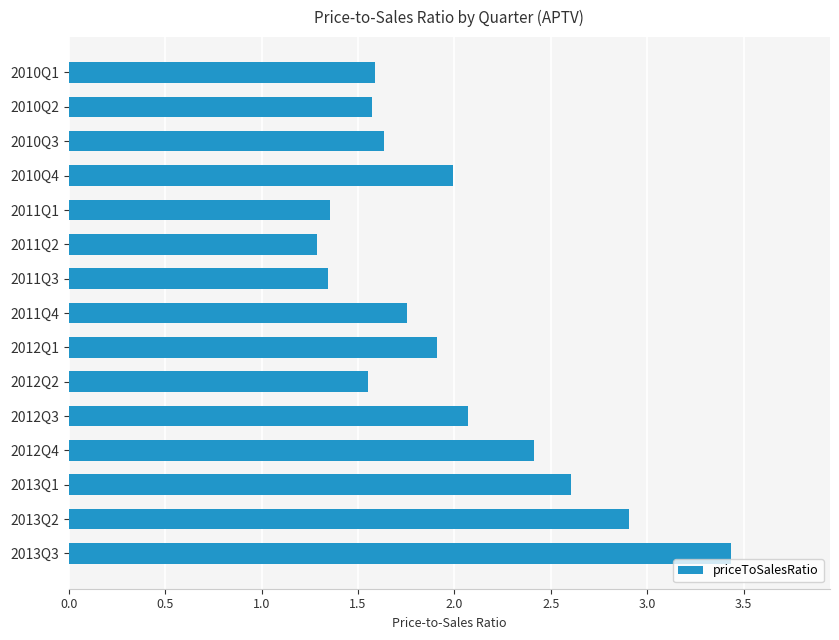

What is the label of the 3rd bar from the bottom?

2013Q1